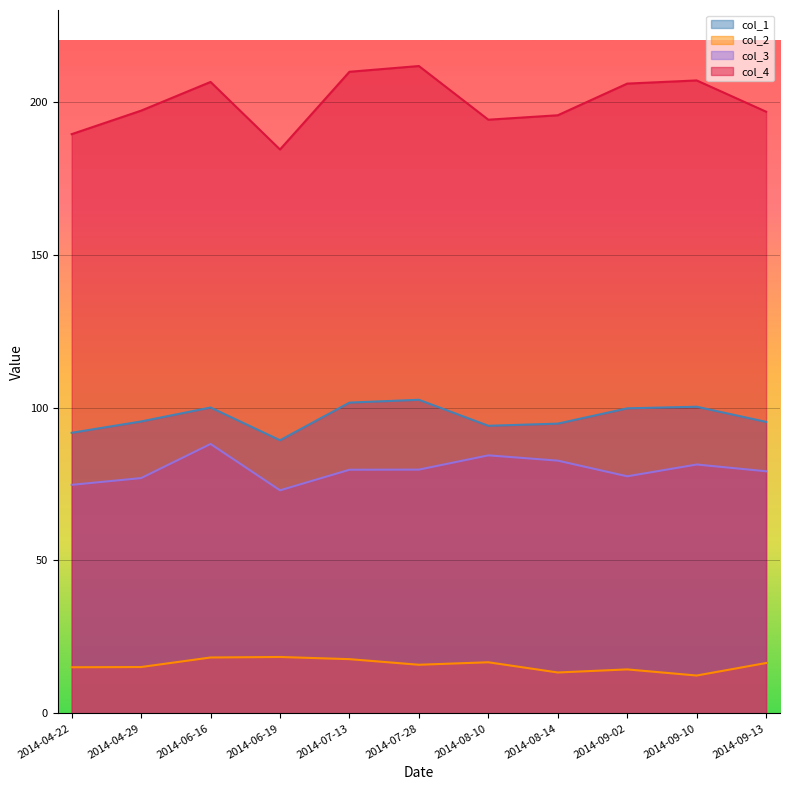

What is the difference between the second highest and second lowest values in the col_1 series?

9.9